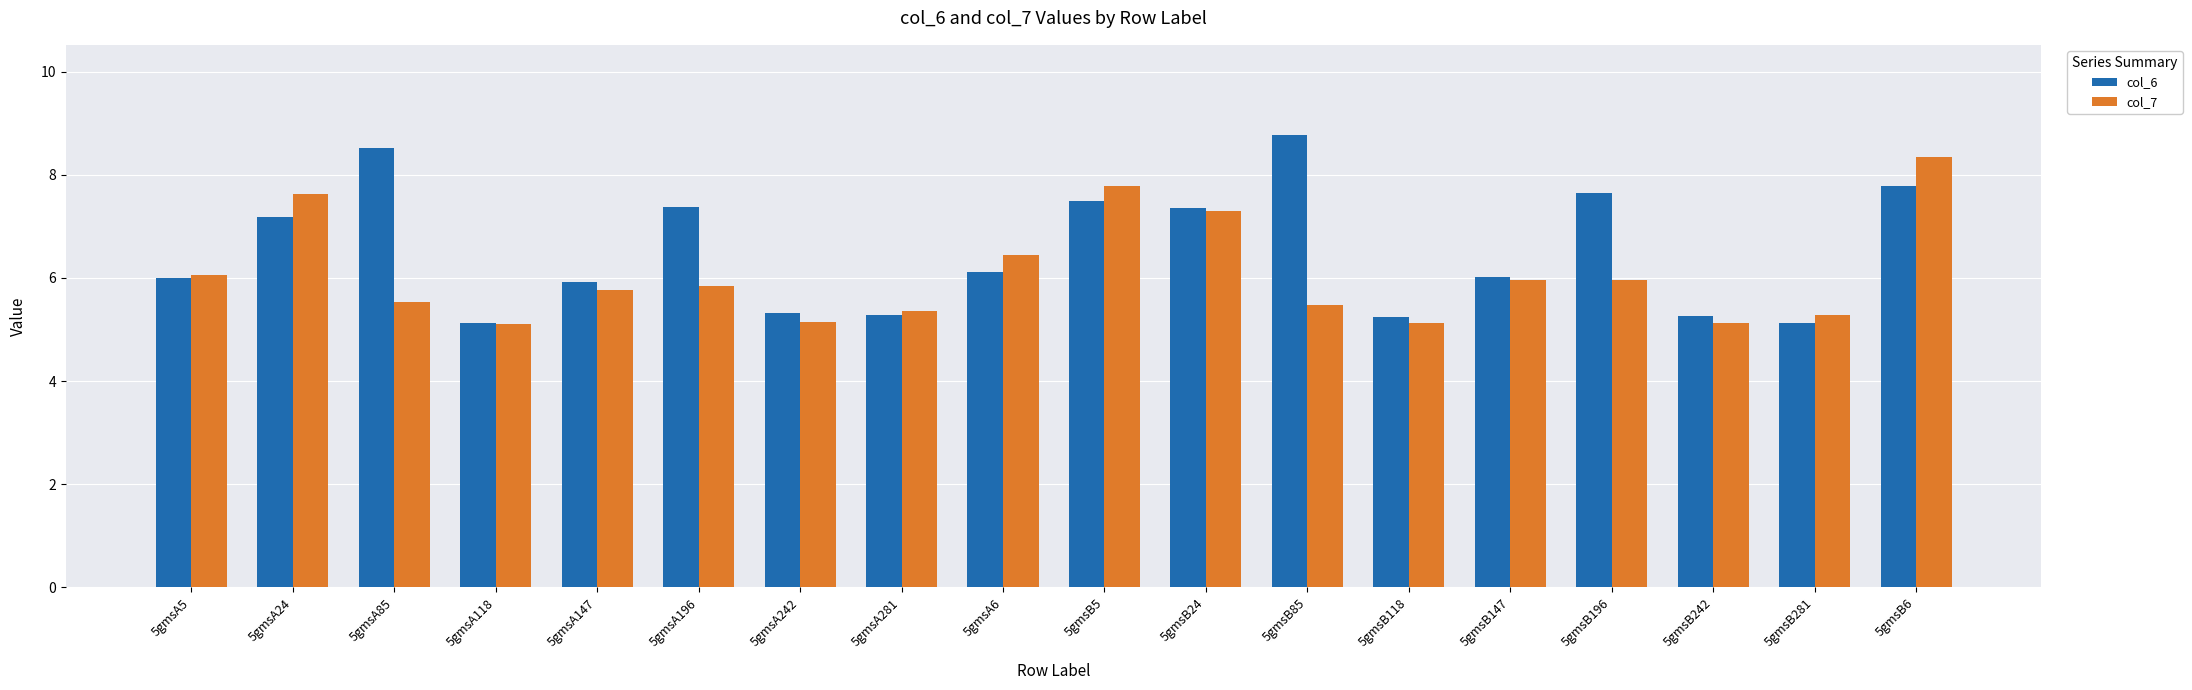

Rank the series by their average value, from lowest to highest.

col_7, col_6